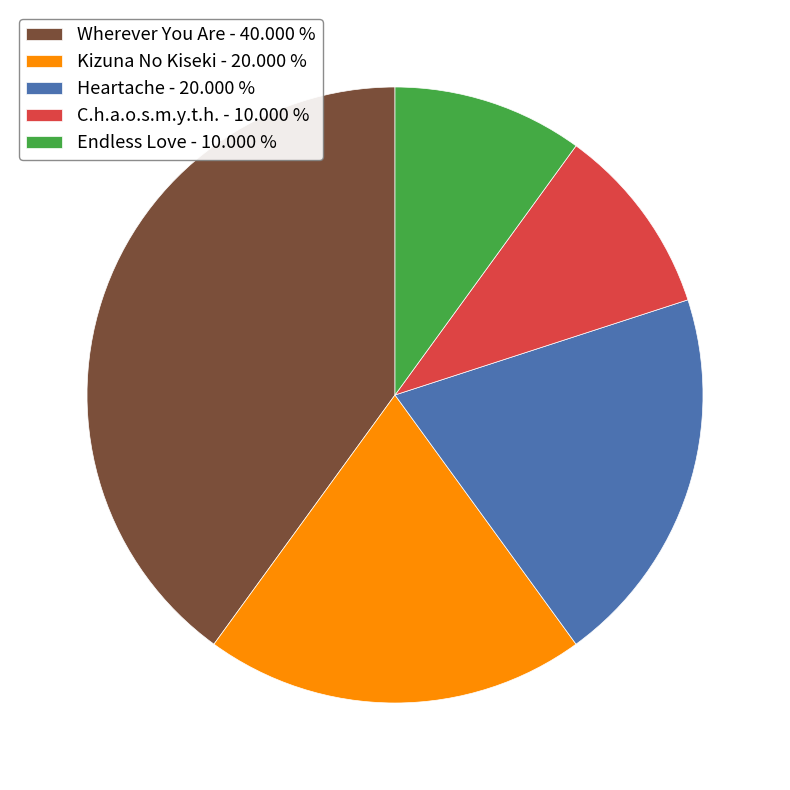

Does any single category account for the majority?

No